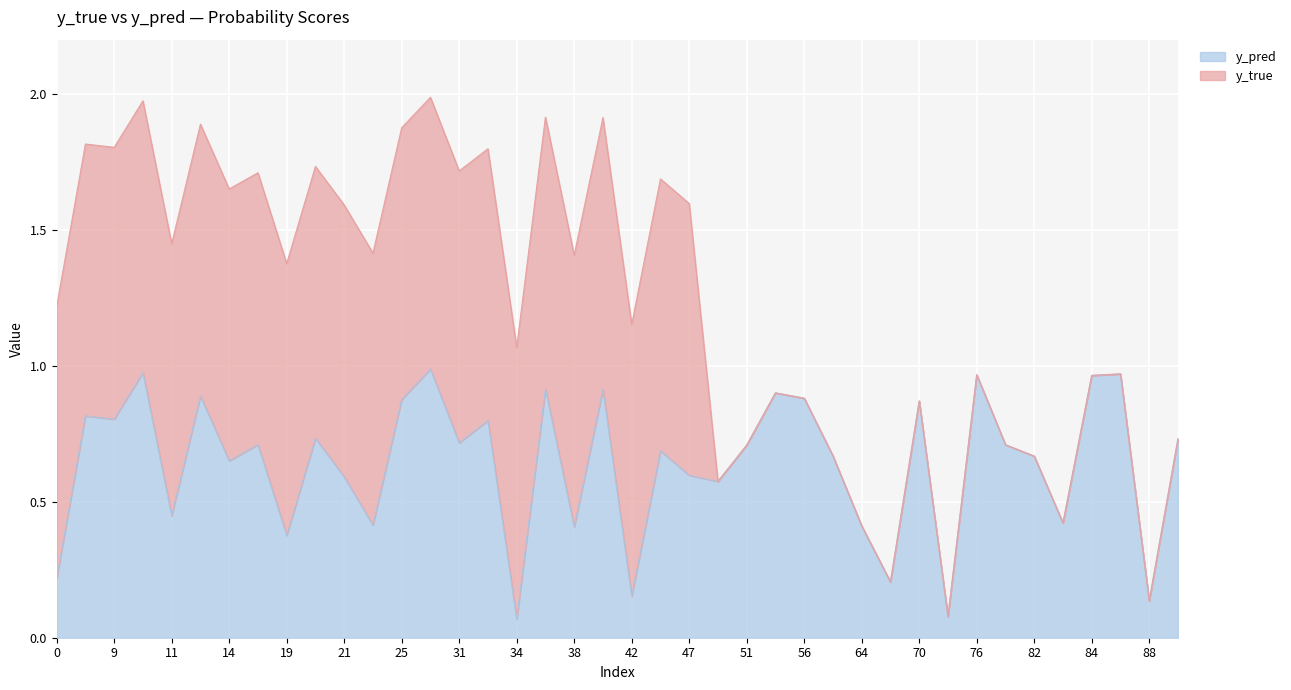

Does the chart display data point markers on the line(s)?

No